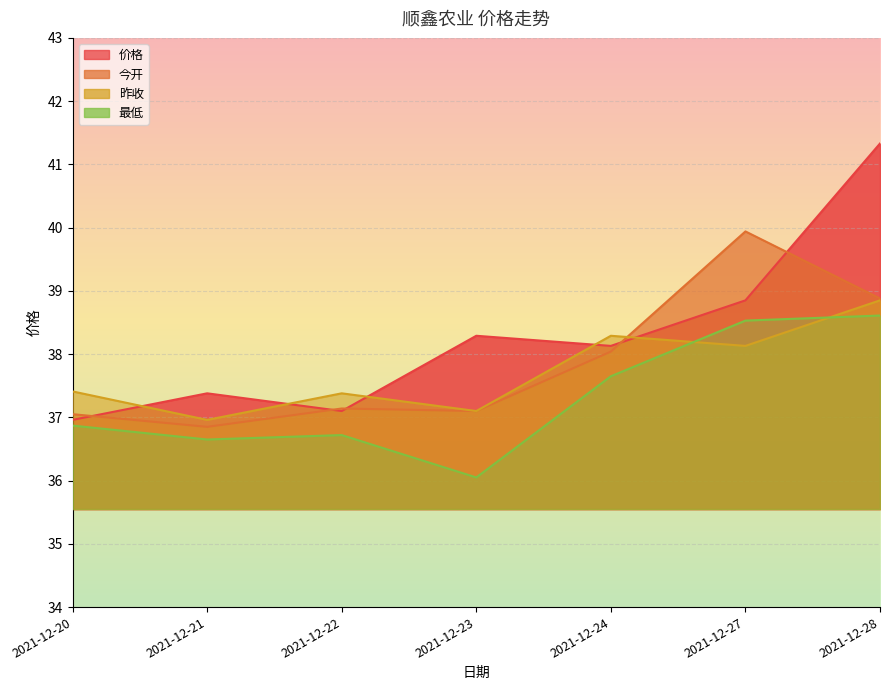

What is the approximate value of 最低 at 2021-12-23?

36.0